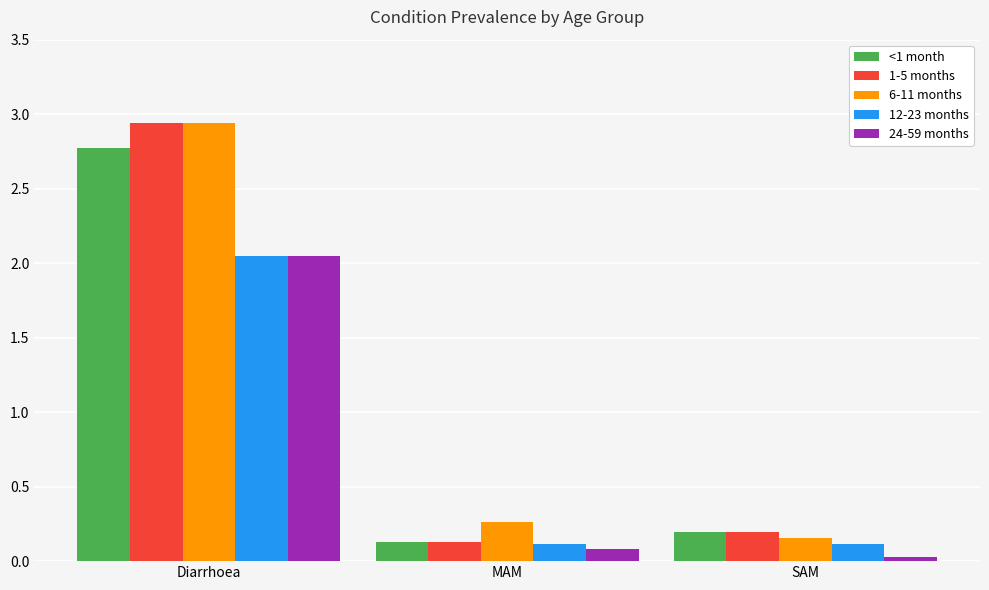

What position from the left is Diarrhoea?

1